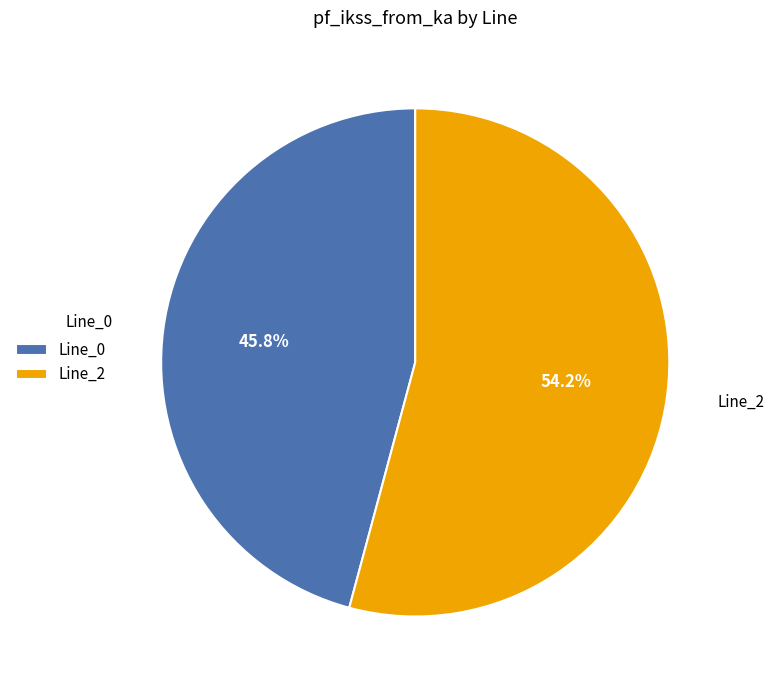

Is there a majority slice in this chart?

Yes